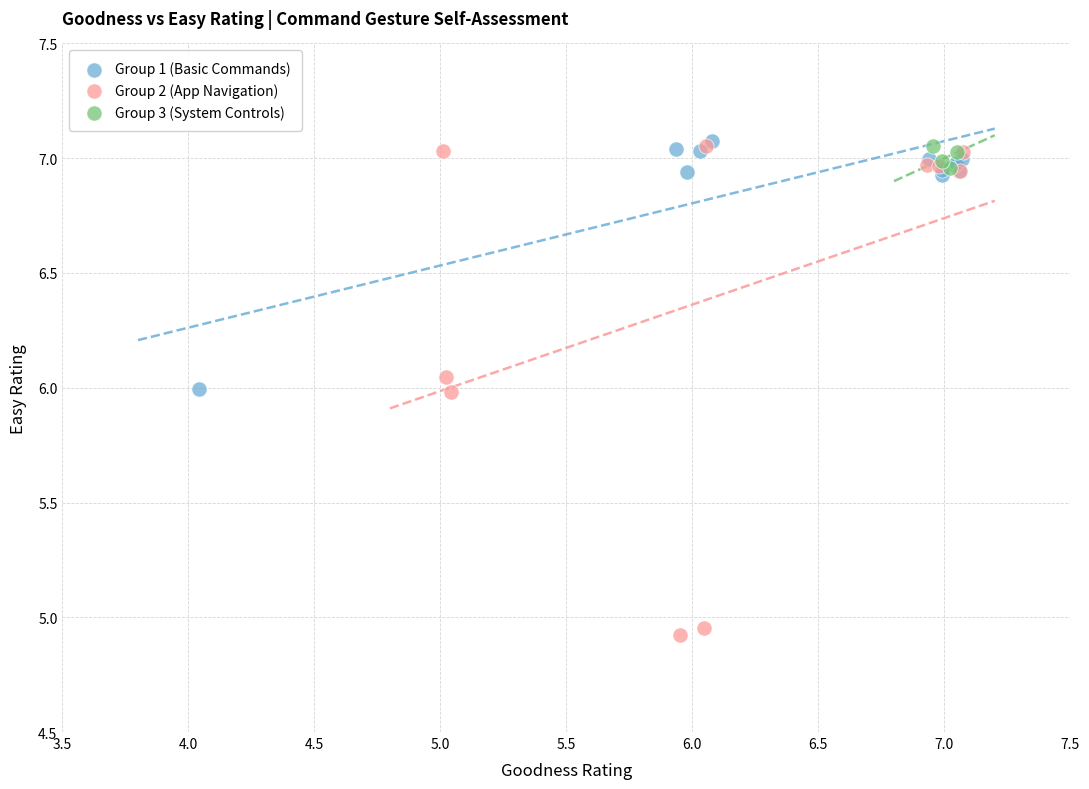

Which series has the widest spread of Y values?

Group 2 (App Navigation)